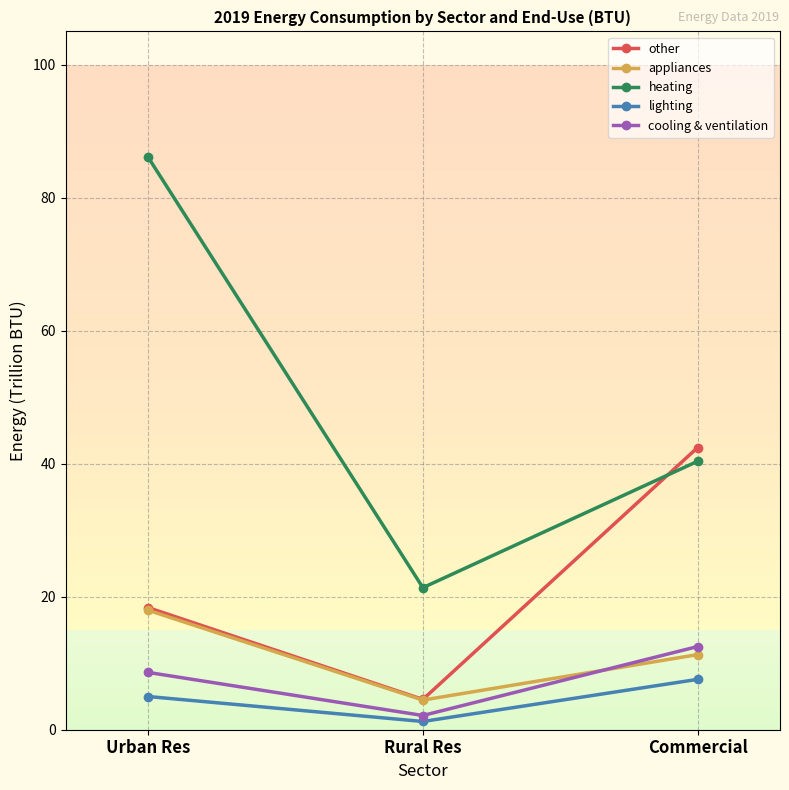

Where does the appliances series first go above 11?

Urban Res